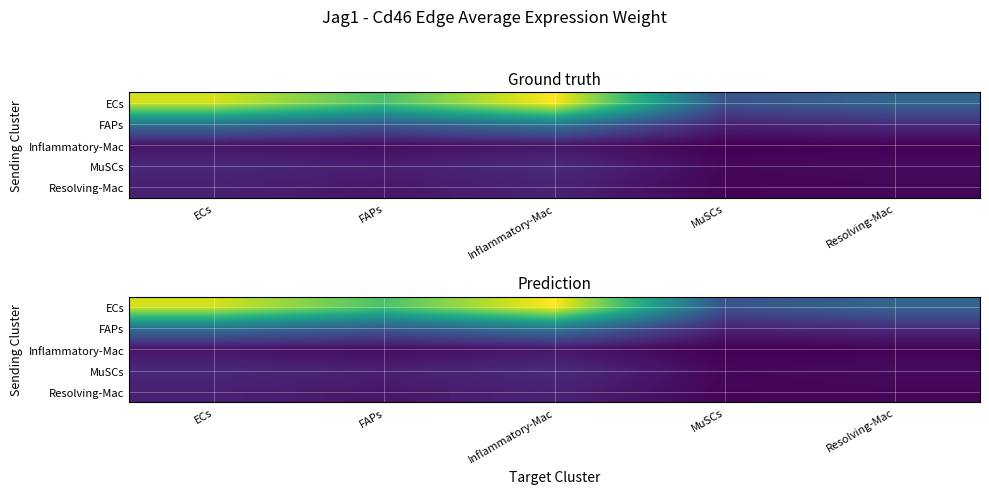

What is the average value of the ECs series?

43.7